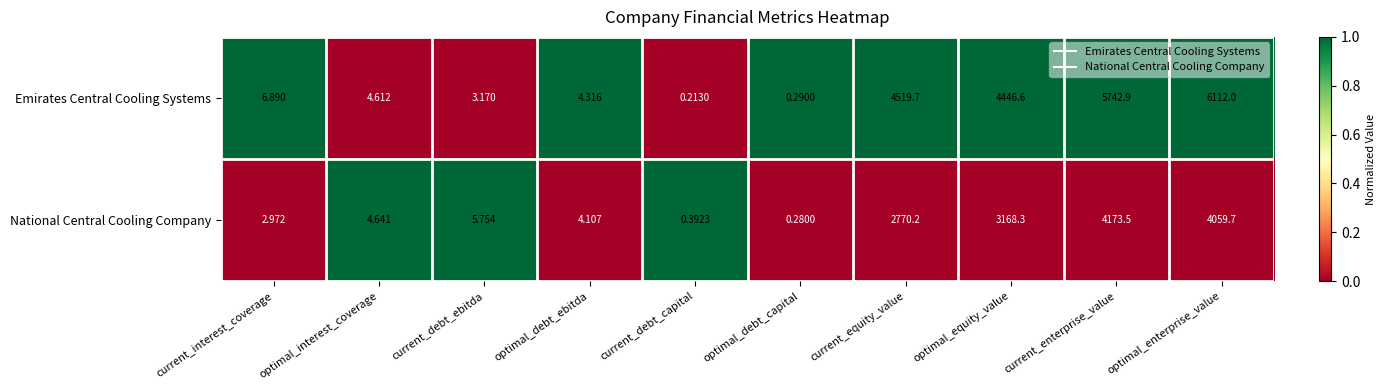

At which category does the chart reach its peak across all series?

optimal_enterprise_value